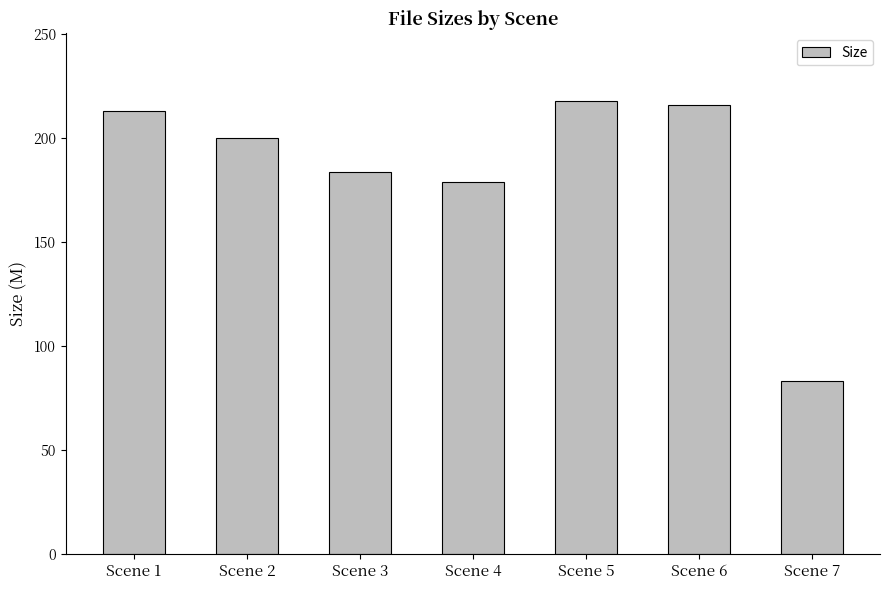

What value does the data have at Scene 7?

83.3